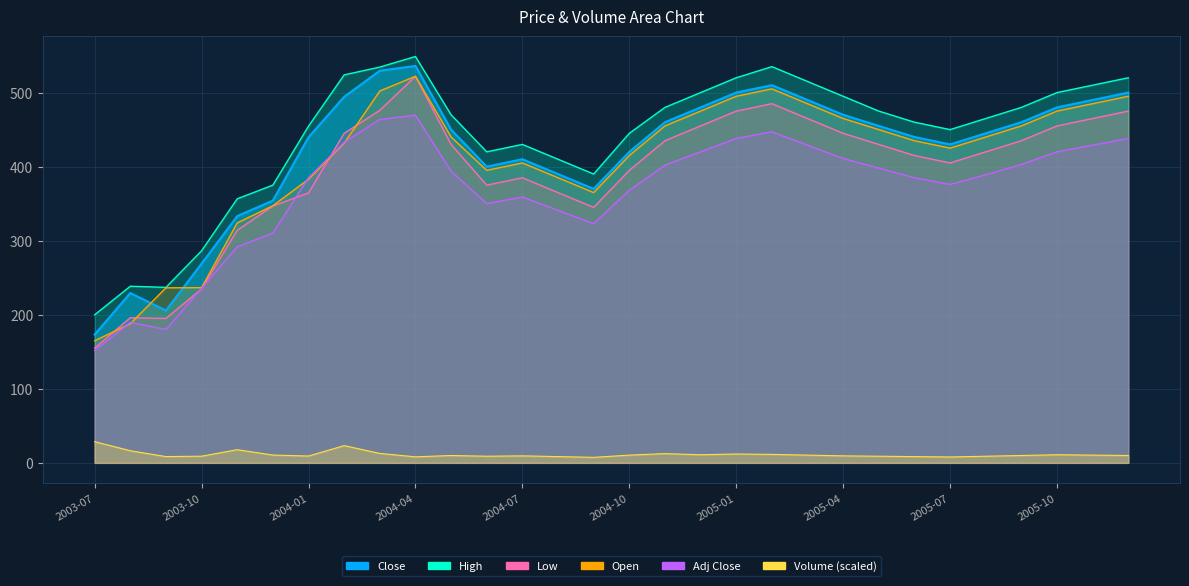

True or false: Low has a value of 300.1 at 2003-09.

False